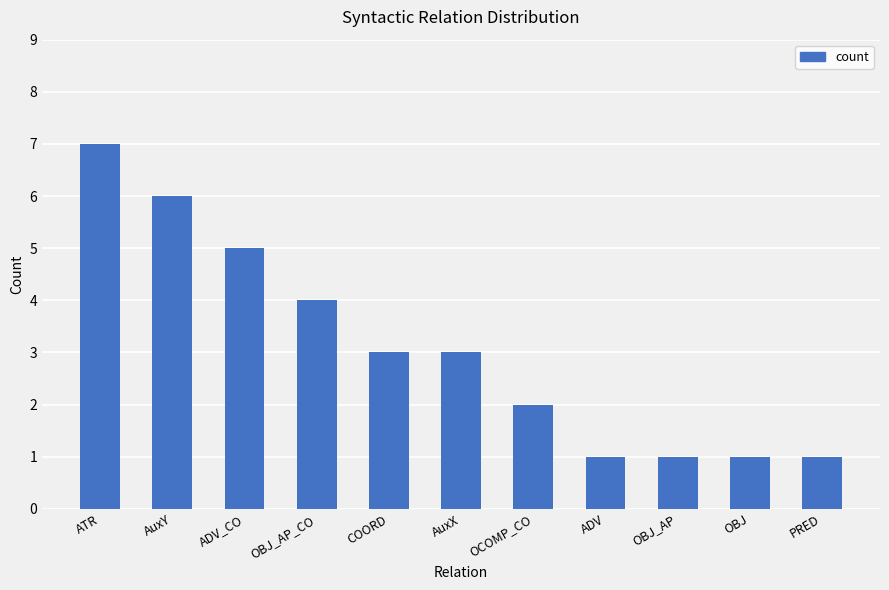

Reading left to right, what are all the values shown in this chart?

ATR=7	AuxY=6	ADV_CO=5	OBJ_AP_CO=4	COORD=3	AuxX=3	OCOMP_CO=2	ADV=1	OBJ_AP=1	OBJ=1	PRED=1